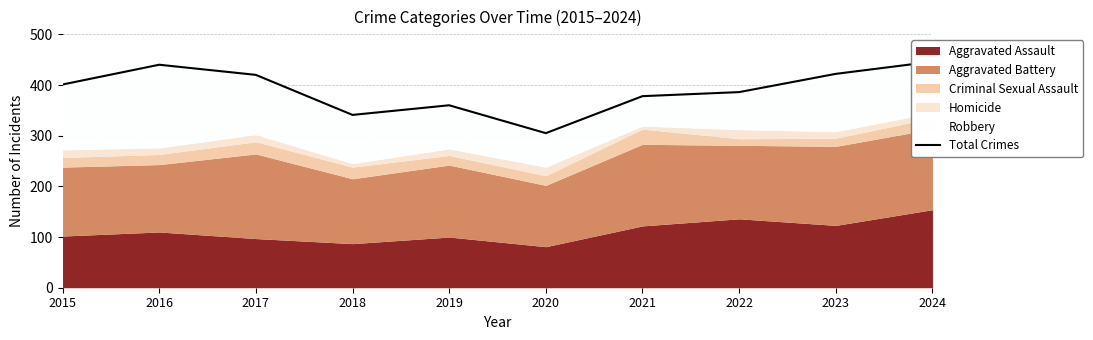

Reading right to left, extract all data points from this chart.

446	422	386	378	305	360	341	420	440	401